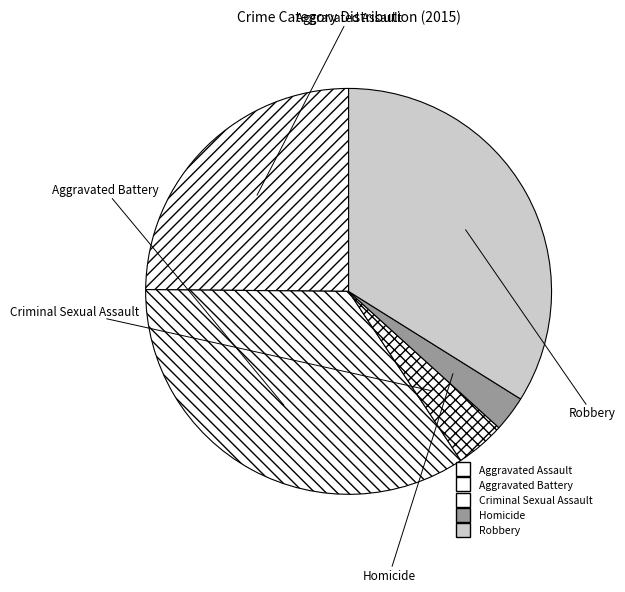

Count the number of slices in the pie.

5